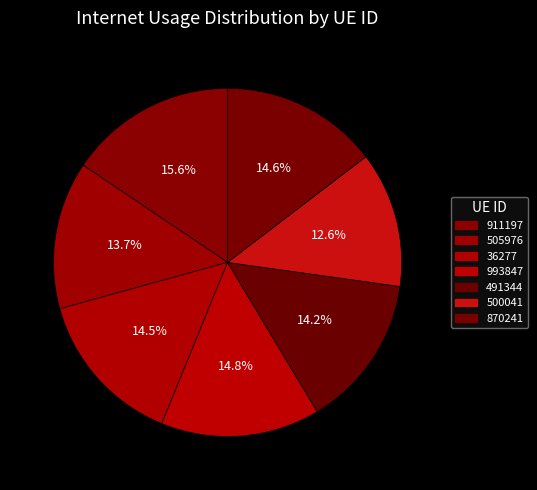

Is it true that 491344 is 22% of the pie?

False